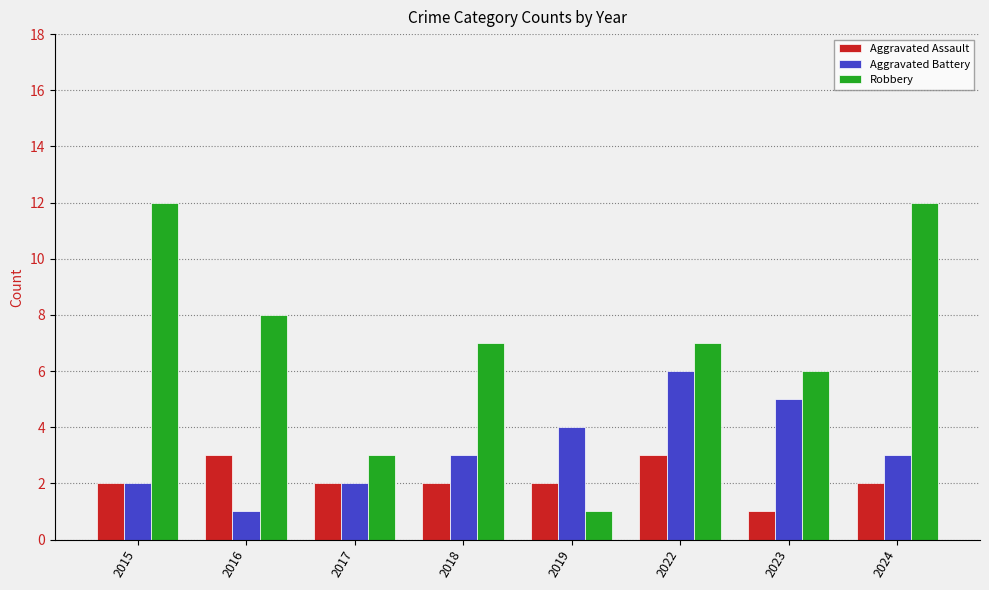

What is the greatest value displayed?

12